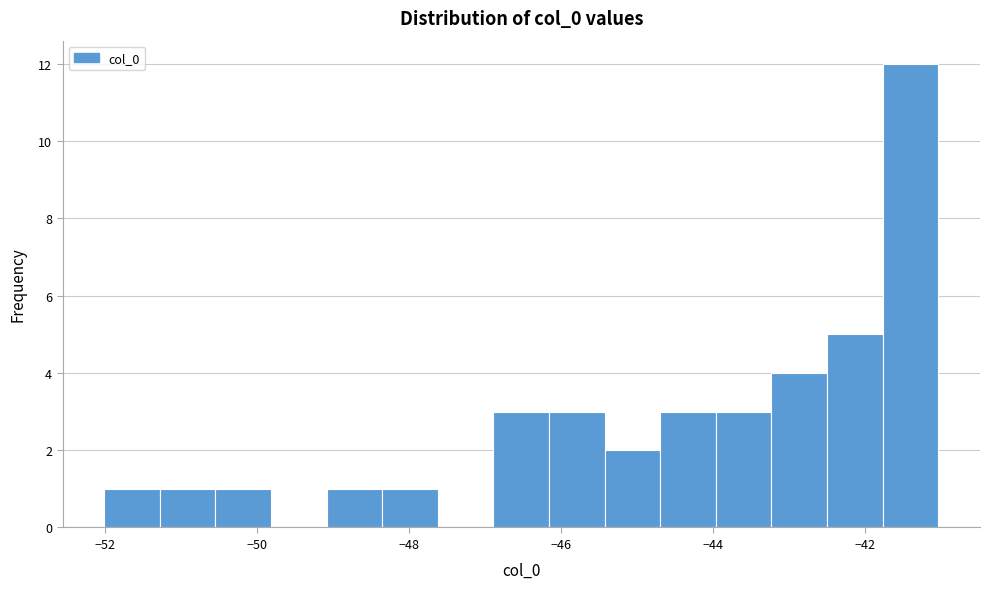

Read against the x-axis, roughly where is the centre of the tallest bar?

-41.4